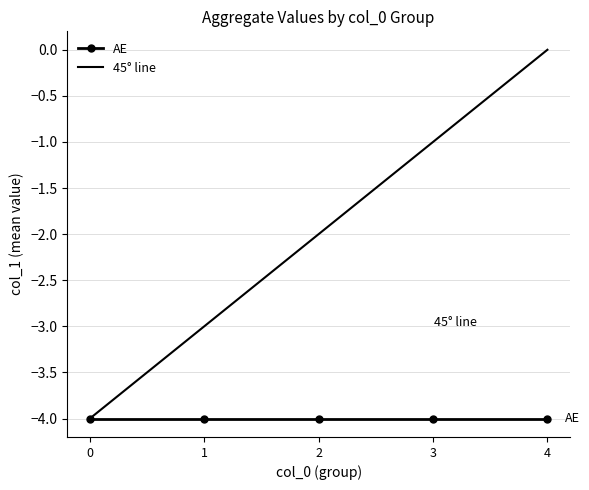

Where does the 45° line series first go above -2?

3